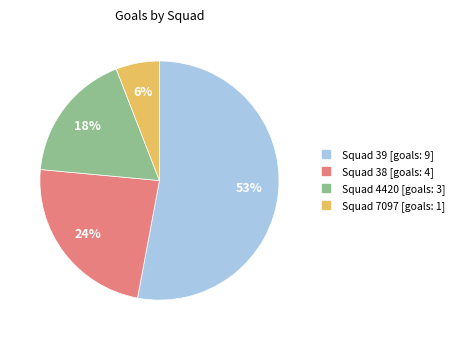

To the nearest percent, what is the average slice percentage?

25%